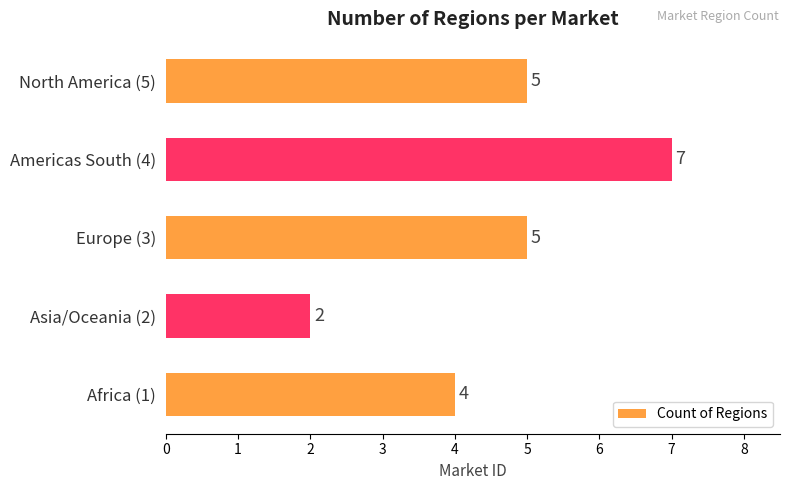

How many data points does each series have?

5